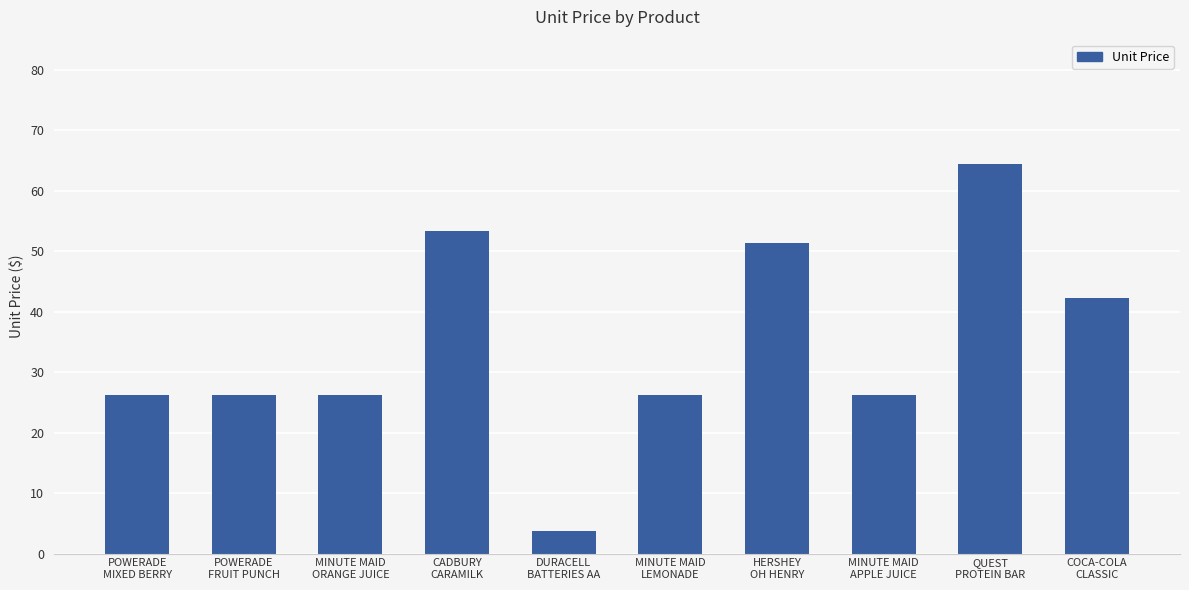

What is the value of the 5th bar from the left?

3.8